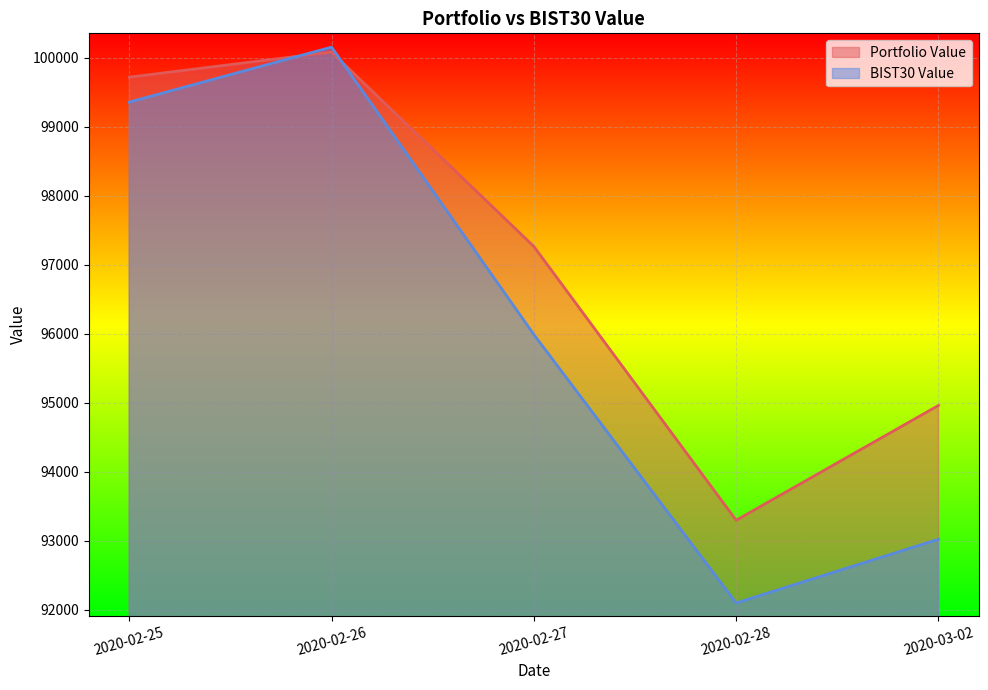

What is the label of the 5th point from the right?

2020-02-25